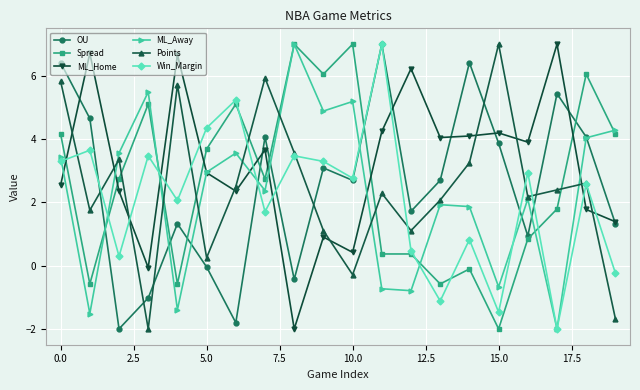

What is the maximum value shown in the chart?

7.0